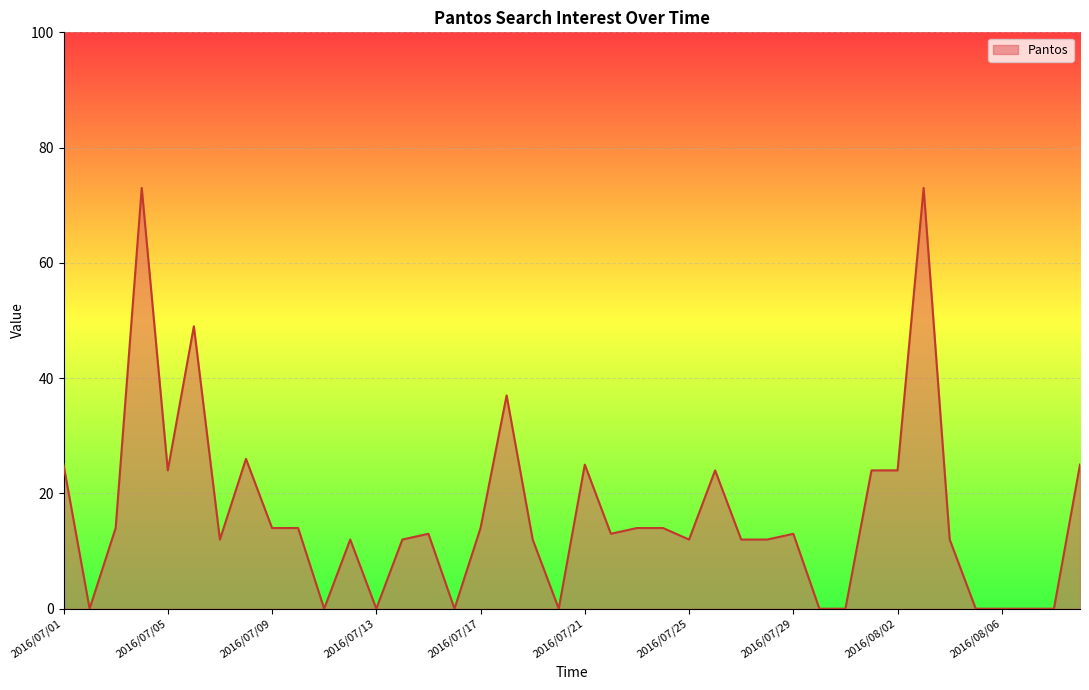

Does the chart display data point markers on the line(s)?

No